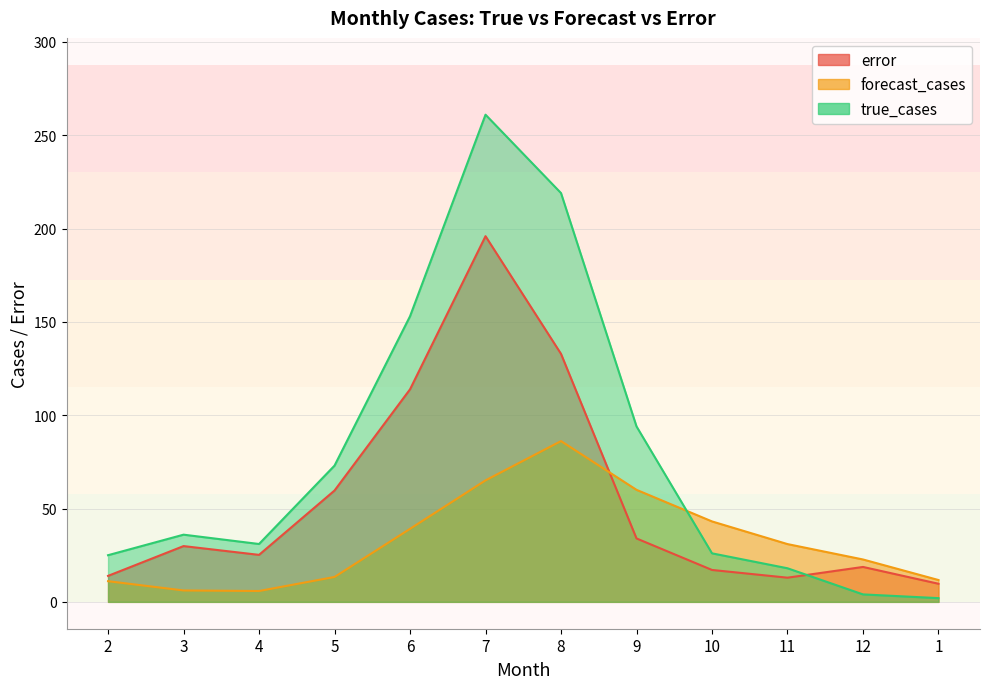

What value does the error series have at 12?

18.7